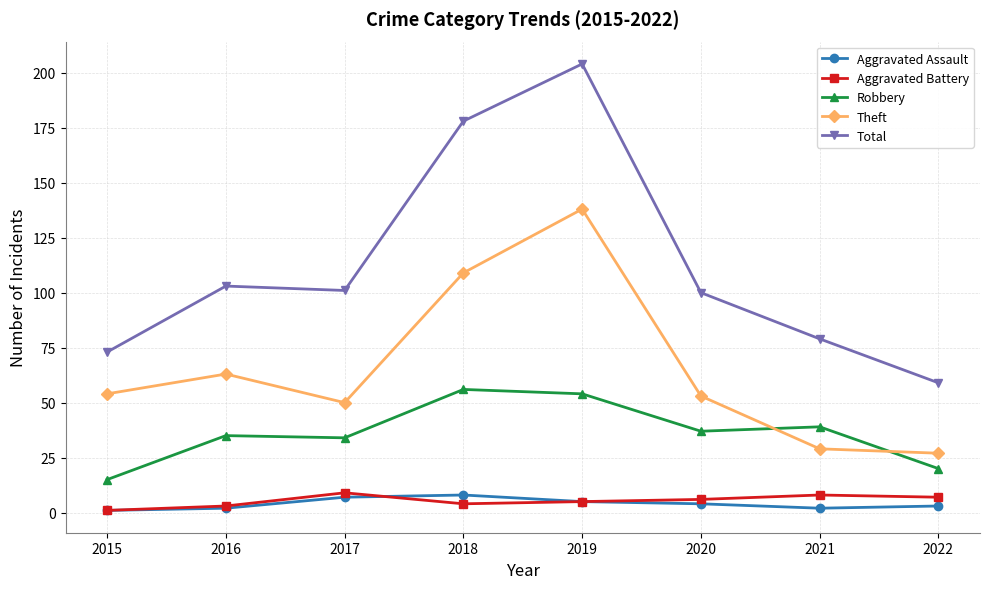

Where is the first local maximum for Aggravated Battery?

2017